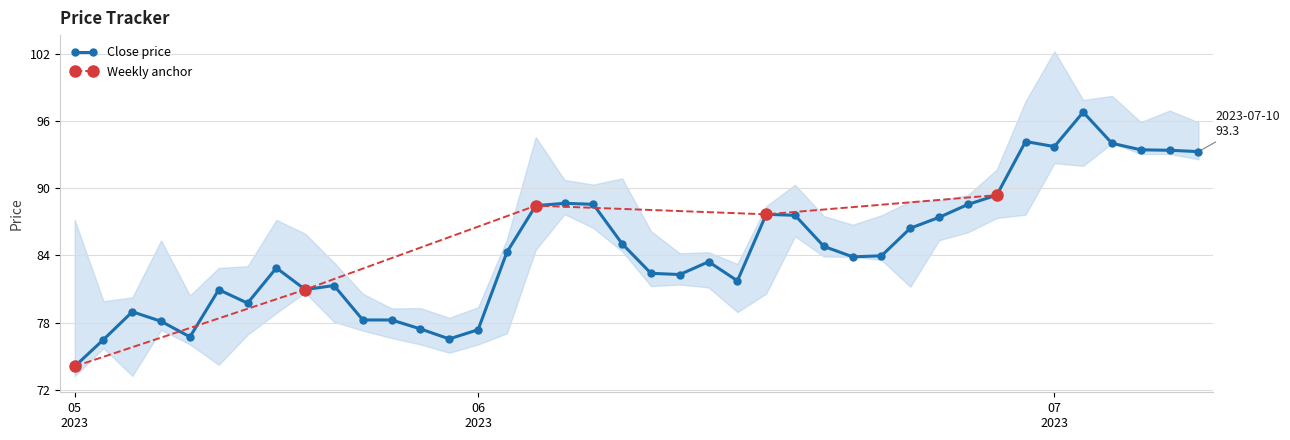

Is it true that close equals 77.5 at 2023-05-30?

True